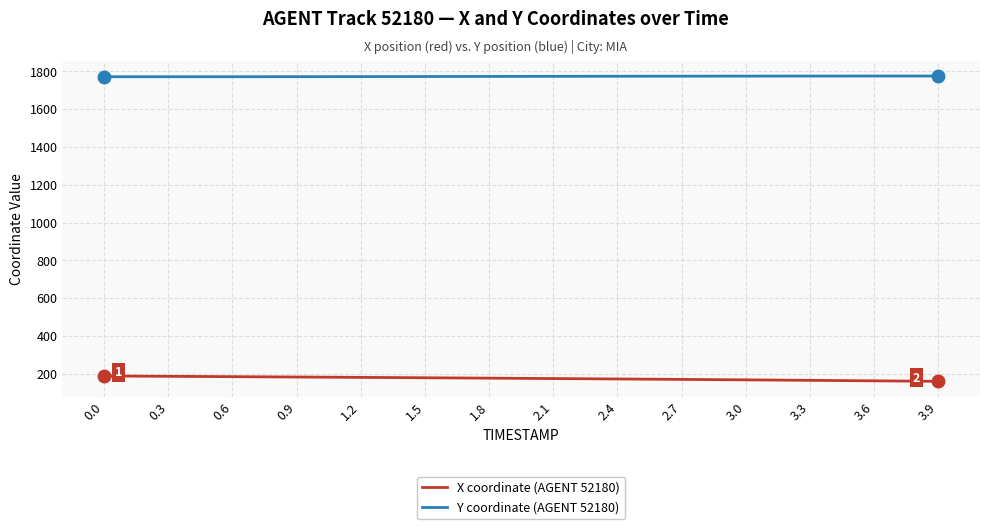

What is the difference between the maximum and minimum values in the Y coordinate (AGENT 52180) series?

3.8